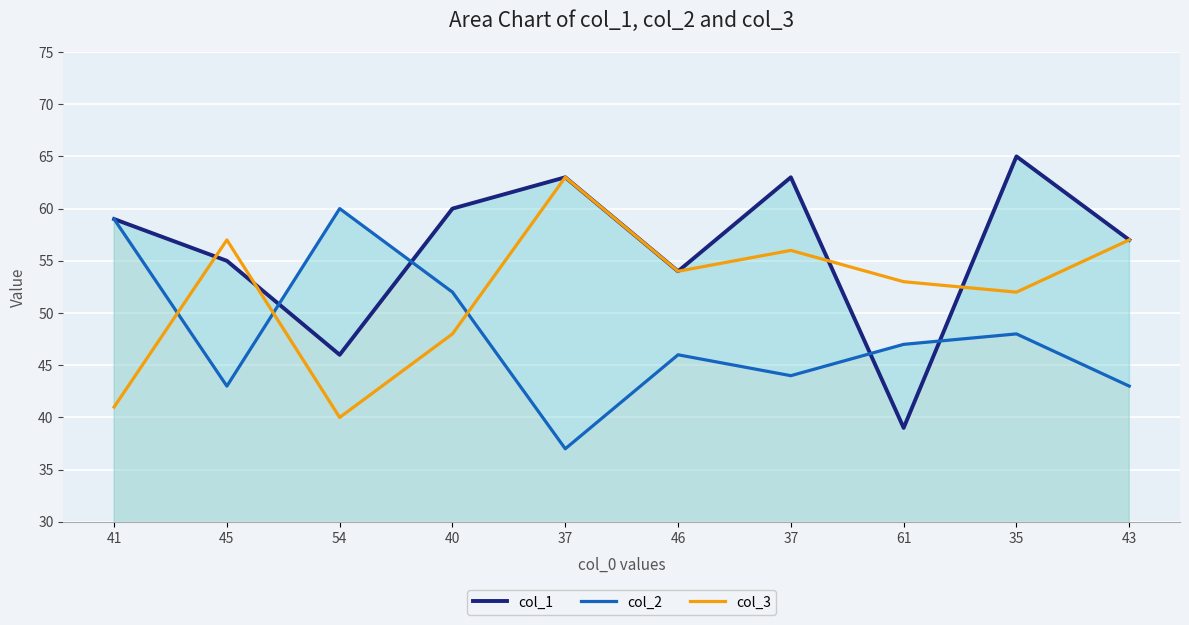

What is the total value across all series at 43?

157